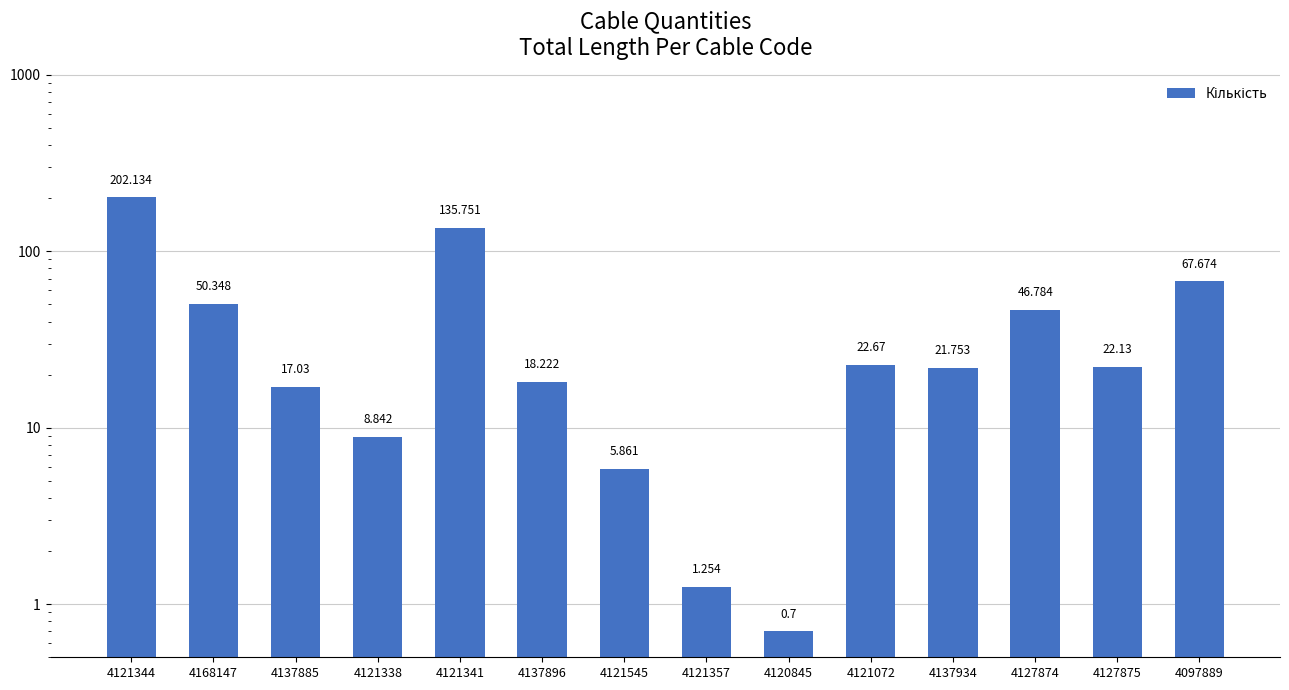

What is the label of the 13th bar from the left?

4127875